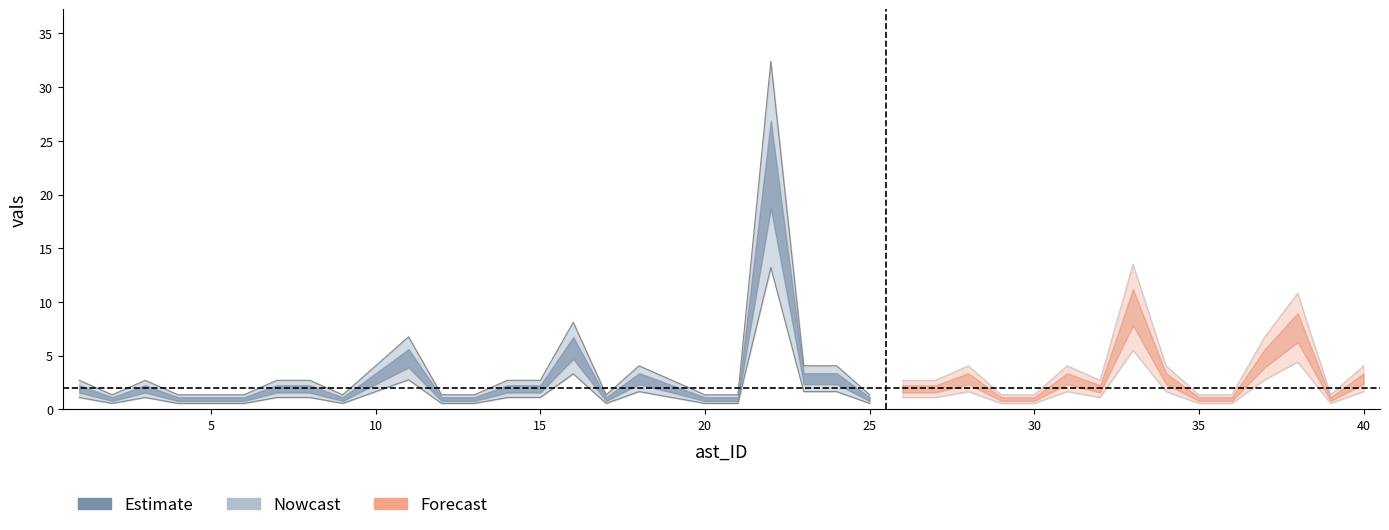

How many interior local peaks (higher than both neighbors) does the data have?

9